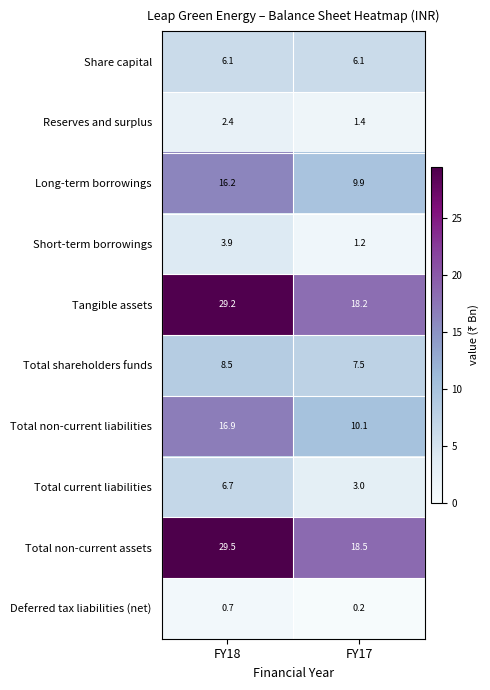

Reading right to left, transcribe all the data shown in this chart.

Share capital: FY17=6.1	FY18=6.1
Reserves and surplus: FY17=1.4	FY18=2.4
Long-term borrowings: FY17=9.9	FY18=16.2
Short-term borrowings: FY17=1.2	FY18=3.9
Tangible assets: FY17=18.2	FY18=29.2
Total shareholders funds: FY17=7.5	FY18=8.5
Total non-current liabilities: FY17=10.1	FY18=16.9
Total current liabilities: FY17=3.0	FY18=6.7
Total non-current assets: FY17=18.5	FY18=29.5
Deferred tax liabilities (net): FY17=0.2	FY18=0.7